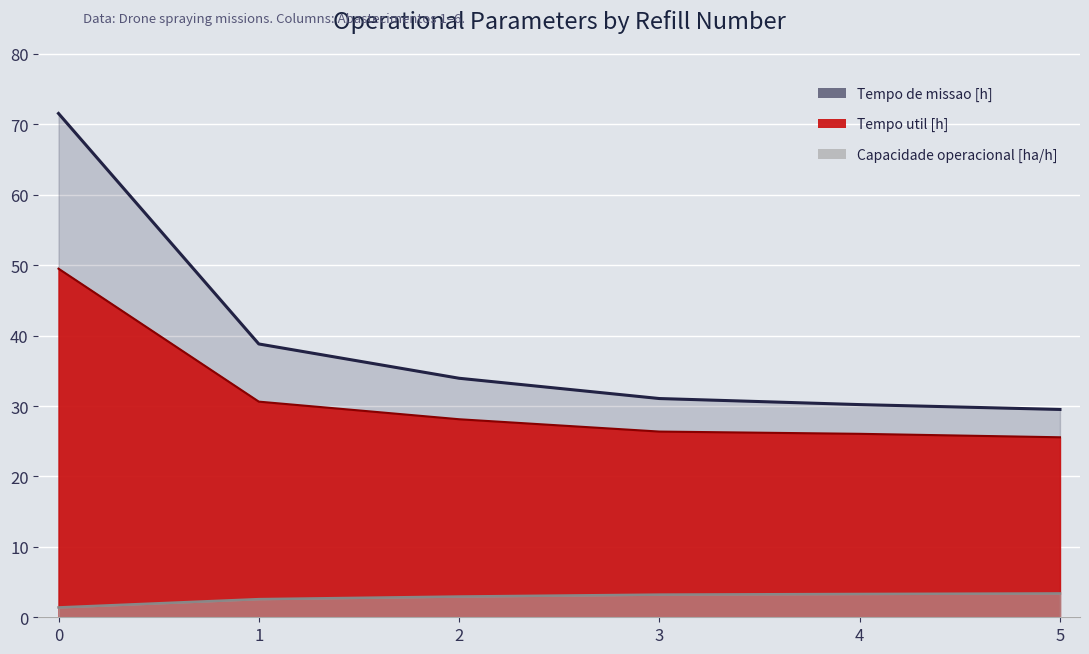

Reading right to left, extract all data points from this chart.

Capacidade operacional [ha/h]: 3.4	3.3	3.2	2.9	2.6	1.4
Tempo de missao [h]: 29.5	30.2	31.1	33.9	38.8	71.5
Tempo util [h]: 25.6	26.1	26.4	28.1	30.6	49.5